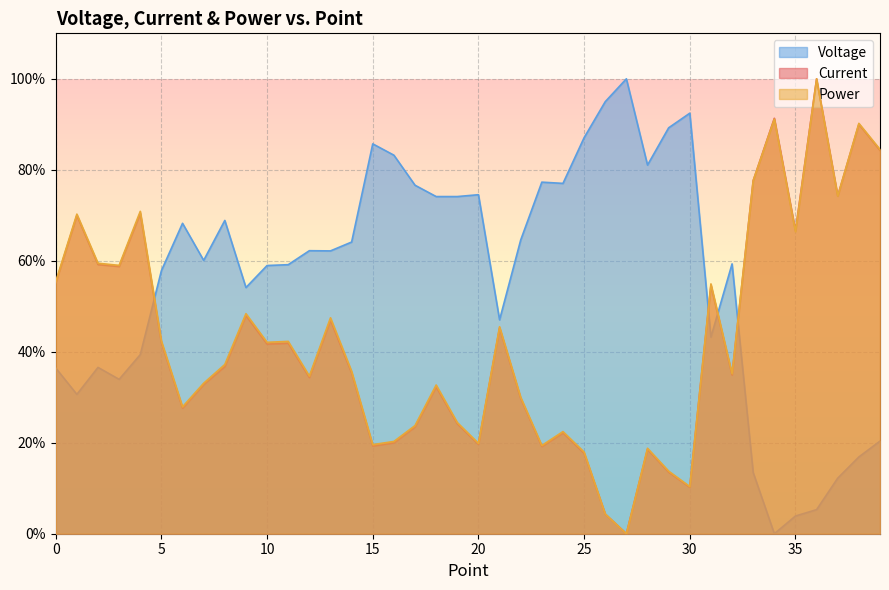

What is the value of the Current point at the 12th from the left?

0.4